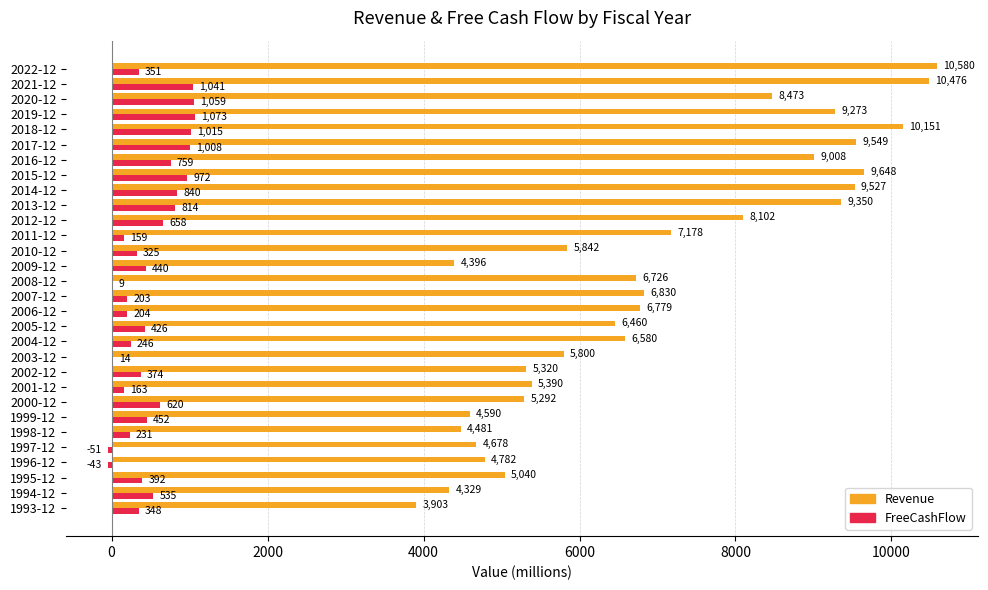

How many series are shown in this chart?

2